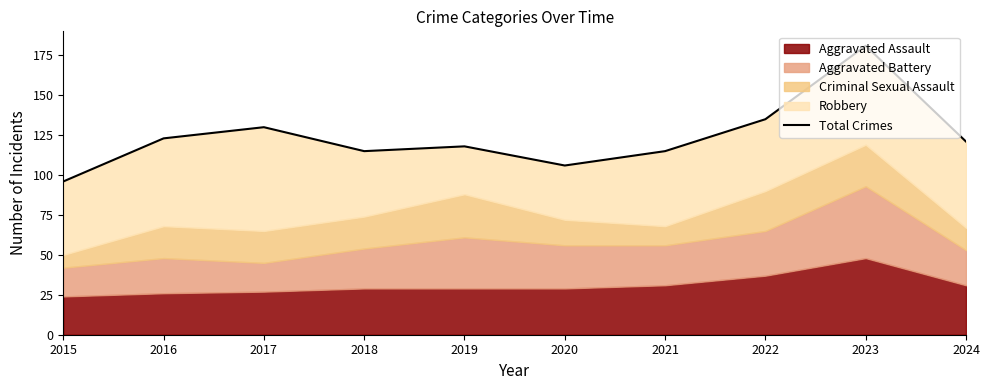

Which label corresponds to the largest value in the chart?

2023